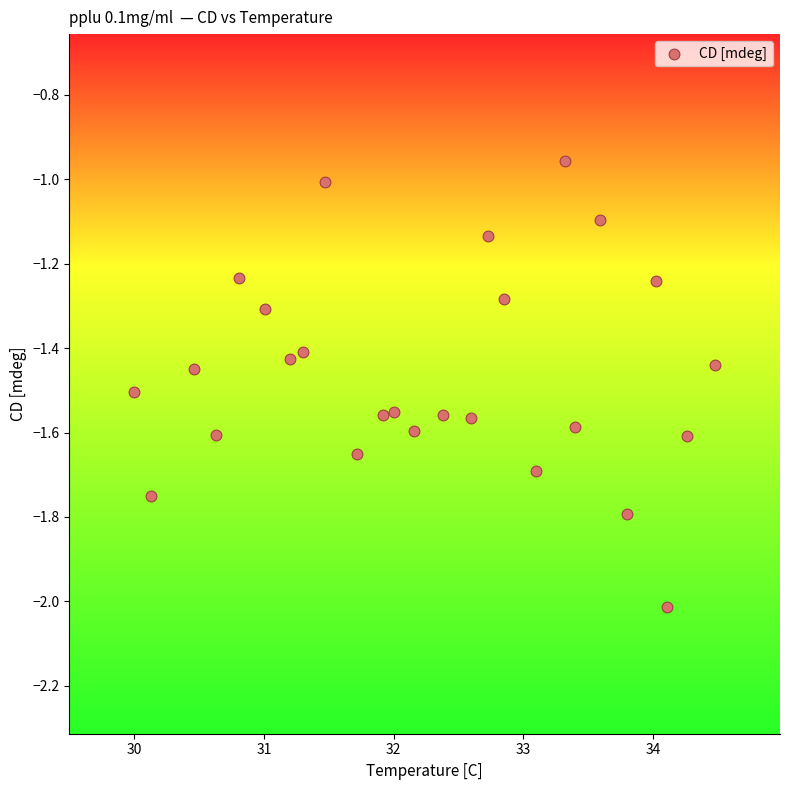

What is the range of X values (max minus min)?

4.5